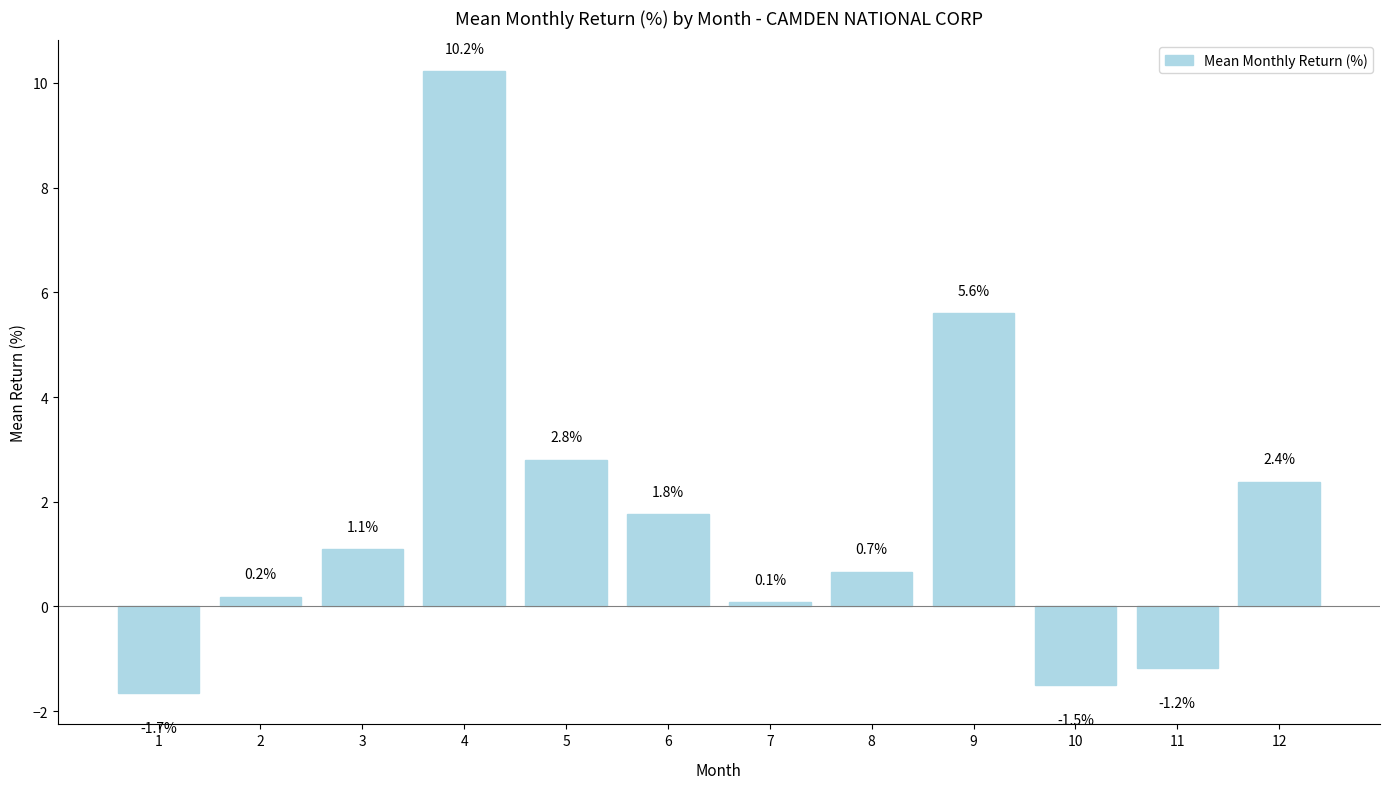

What is the difference between the maximum and minimum values?

11.9